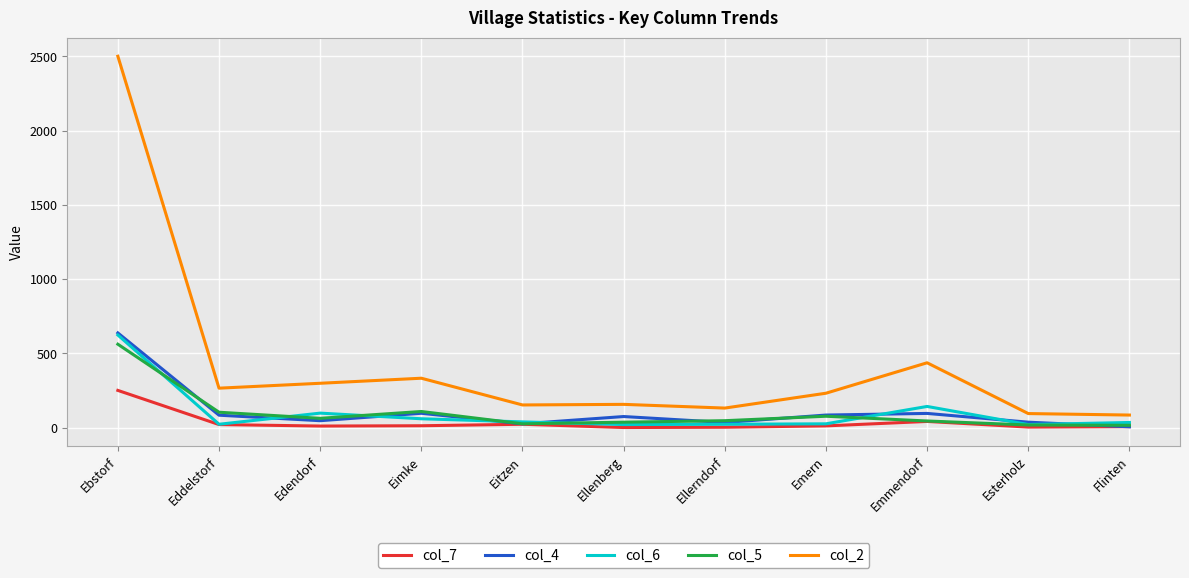

True or false: col_5 has a value of 37 at Ellenberg.

True